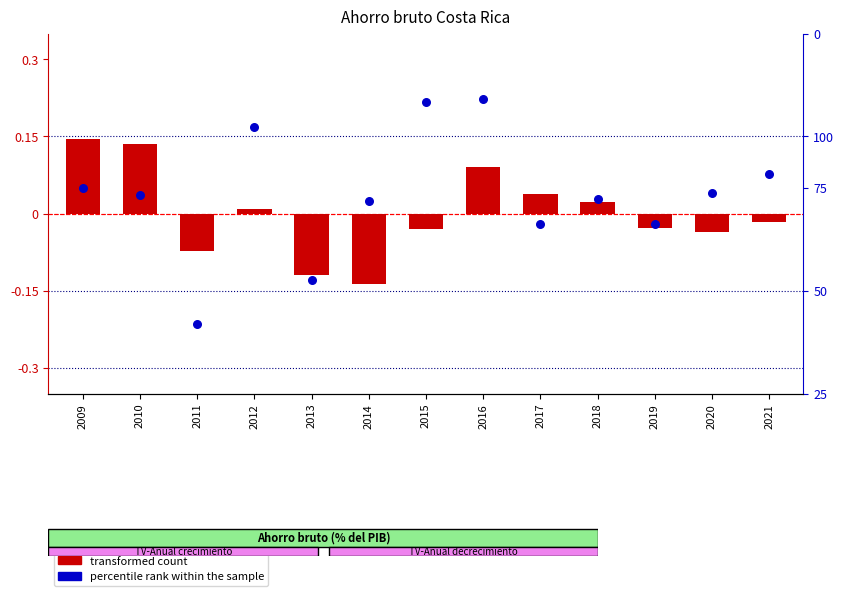

Which series has the widest spread of Y values?

percentile rank within the sample